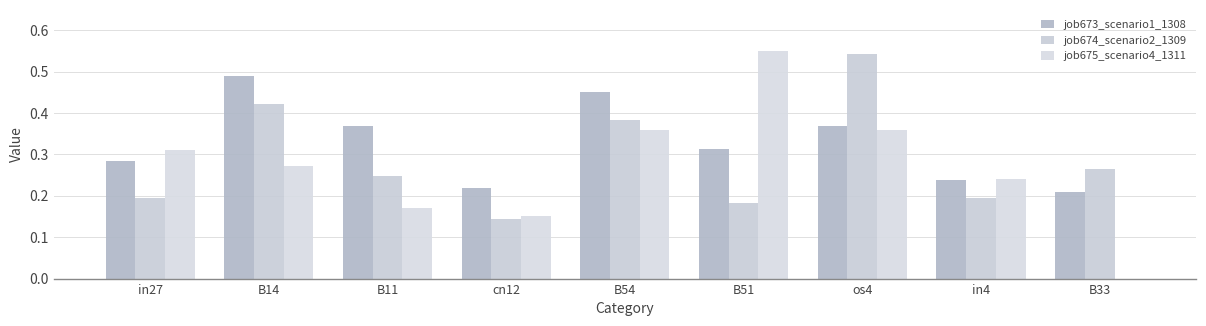

Rank the series by their average value, from highest to lowest.

job673_scenario1_1308, job674_scenario2_1309, job675_scenario4_1311